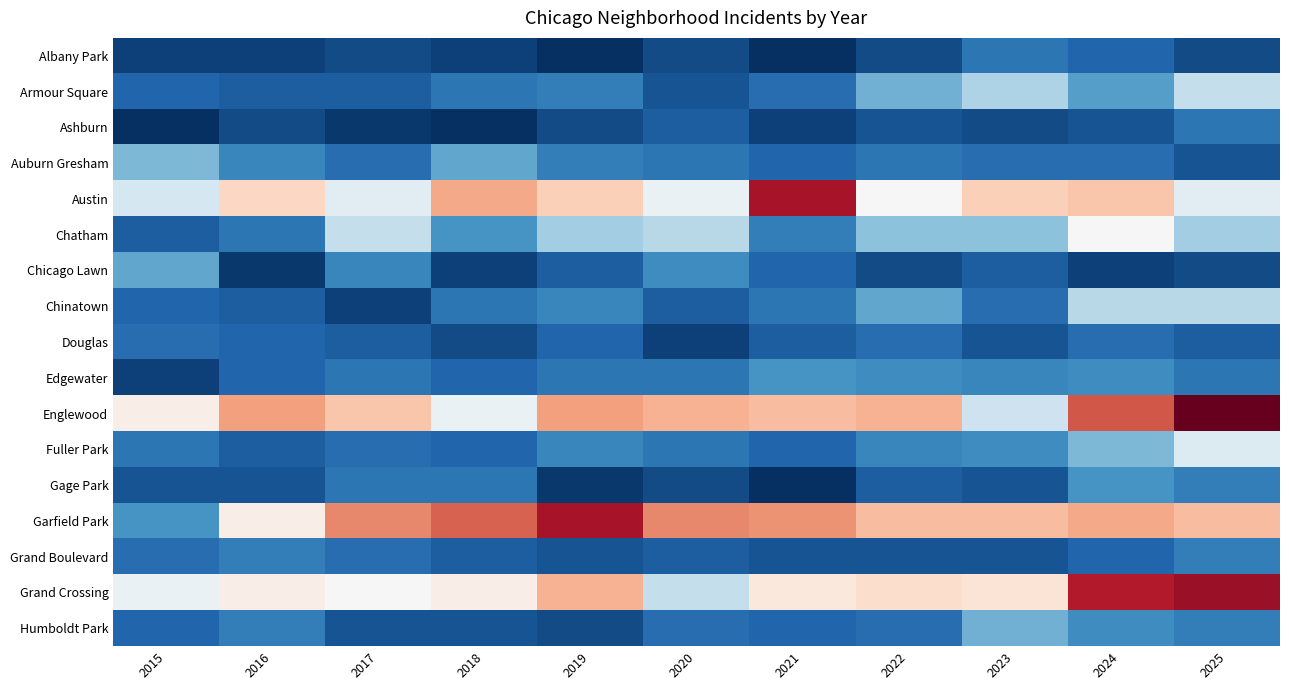

Reading left to right, list all the values displayed in this chart.

Albany Park: 2015=2	2016=2	2017=3	2018=2	2019=0	2020=3	2021=0	2022=3	2023=8	2024=6	2025=3
Armour Square: 2015=6	2016=5	2017=5	2018=8	2019=9	2020=4	2021=7	2022=15	2023=20	2024=13	2025=22
Ashburn: 2015=0	2016=3	2017=1	2018=0	2019=3	2020=5	2021=2	2022=4	2023=3	2024=4	2025=8
Auburn Gresham: 2015=16	2016=10	2017=7	2018=14	2019=9	2020=8	2021=6	2022=8	2023=7	2024=7	2025=4
Austin: 2015=24	2016=35	2017=26	2018=40	2019=36	2020=27	2021=53	2022=29	2023=36	2024=37	2025=26
Chatham: 2015=5	2016=8	2017=22	2018=12	2019=19	2020=21	2021=9	2022=17	2023=17	2024=29	2025=19
Chicago Lawn: 2015=14	2016=1	2017=10	2018=2	2019=5	2020=11	2021=6	2022=3	2023=5	2024=2	2025=3
Chinatown: 2015=6	2016=5	2017=2	2018=8	2019=10	2020=5	2021=8	2022=14	2023=7	2024=21	2025=21
Douglas: 2015=7	2016=6	2017=5	2018=3	2019=6	2020=2	2021=5	2022=7	2023=4	2024=7	2025=5
Edgewater: 2015=2	2016=6	2017=8	2018=6	2019=8	2020=8	2021=12	2022=11	2023=10	2024=11	2025=8
Englewood: 2015=31	2016=41	2017=37	2018=27	2019=41	2020=39	2021=38	2022=39	2023=23	2024=47	2025=58
Fuller Park: 2015=8	2016=5	2017=7	2018=6	2019=10	2020=8	2021=6	2022=10	2023=11	2024=16	2025=25
Gage Park: 2015=4	2016=4	2017=8	2018=8	2019=1	2020=3	2021=0	2022=5	2023=4	2024=12	2025=9
Garfield Park: 2015=12	2016=31	2017=43	2018=46	2019=53	2020=43	2021=42	2022=38	2023=38	2024=40	2025=38
Grand Boulevard: 2015=7	2016=9	2017=7	2018=5	2019=4	2020=5	2021=4	2022=4	2023=4	2024=6	2025=9
Grand Crossing: 2015=27	2016=31	2017=29	2018=31	2019=39	2020=22	2021=32	2022=34	2023=33	2024=52	2025=54
Humboldt Park: 2015=6	2016=9	2017=4	2018=4	2019=3	2020=7	2021=6	2022=7	2023=15	2024=11	2025=9